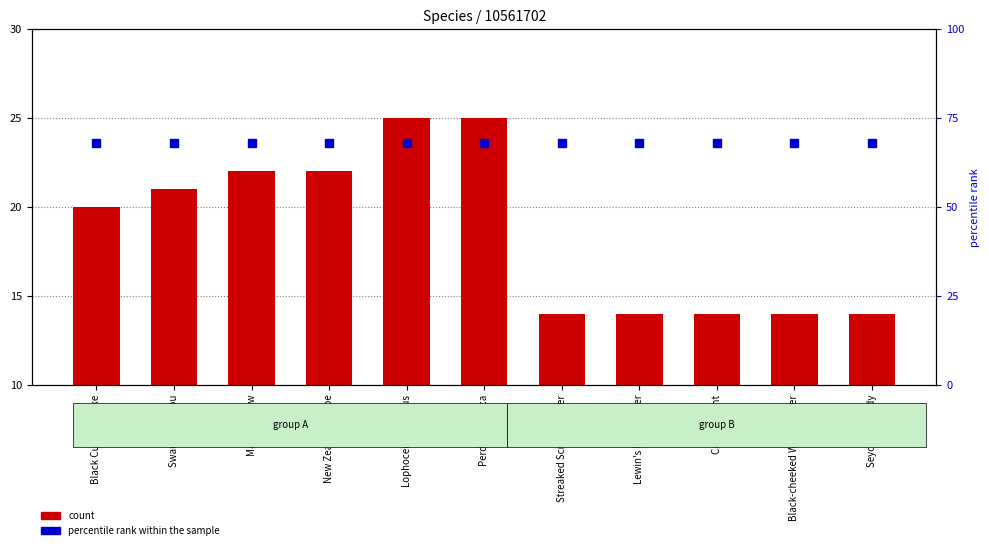

Which series has the widest spread of Y values?

count